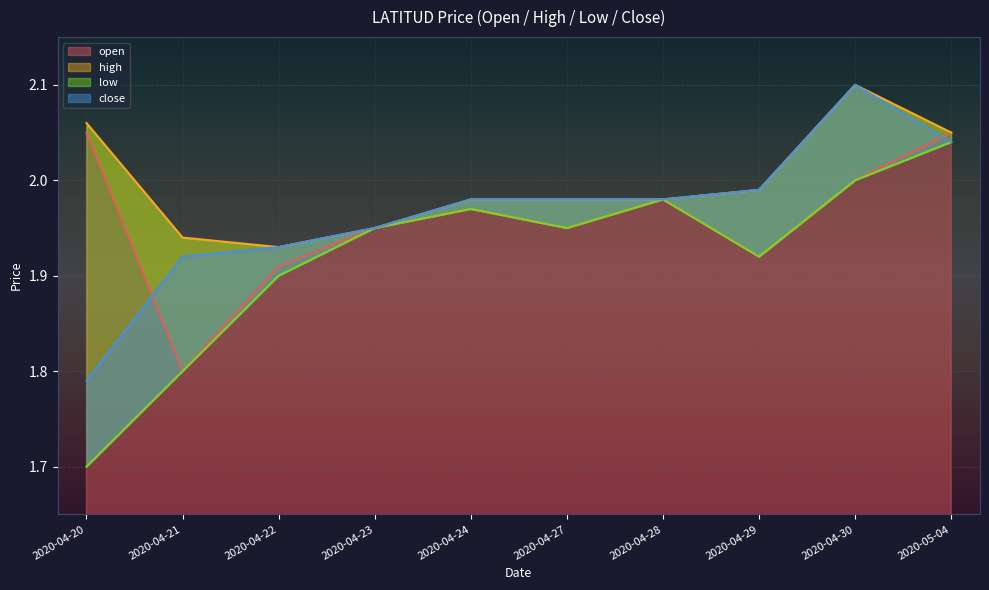

The value of low at 2020-04-30 is 3.0. True or false?

False